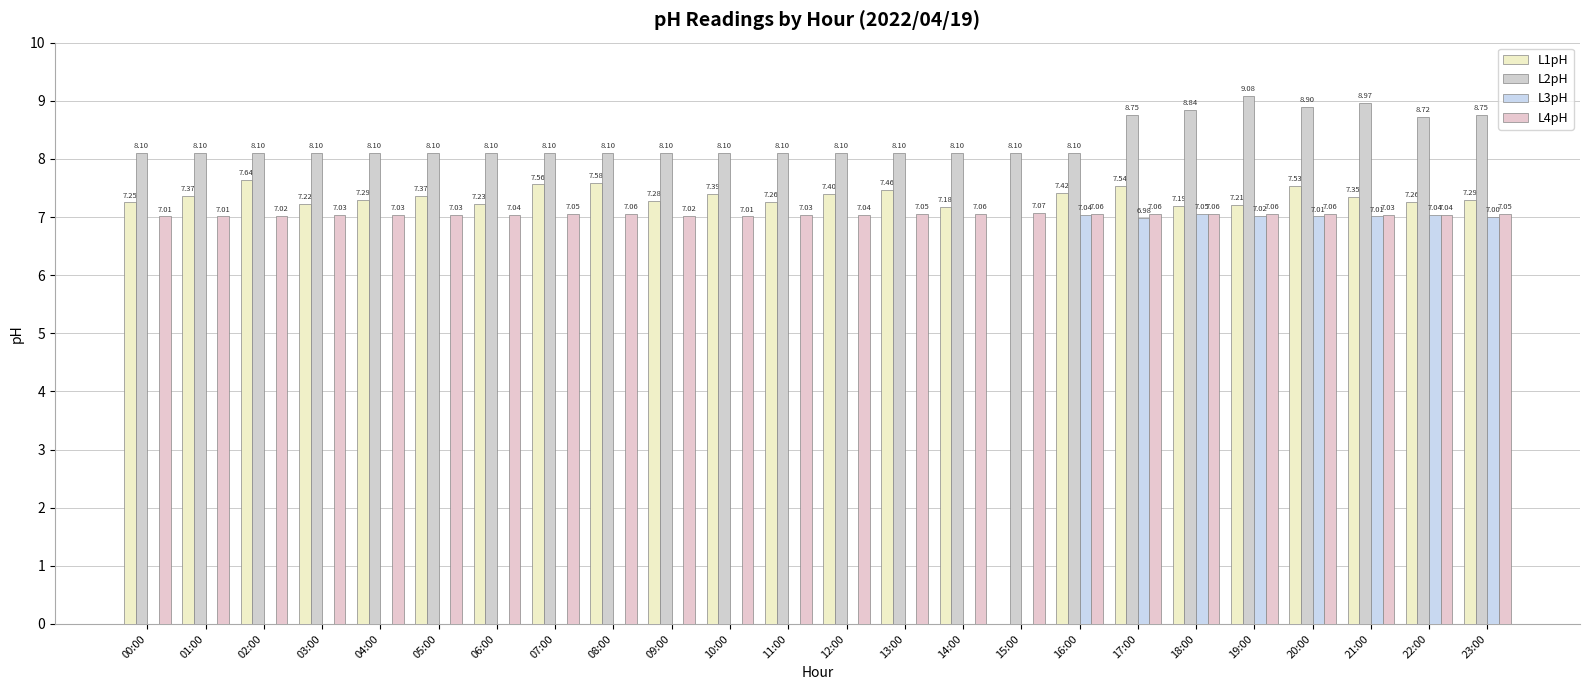

How many groups of bars are there?

24